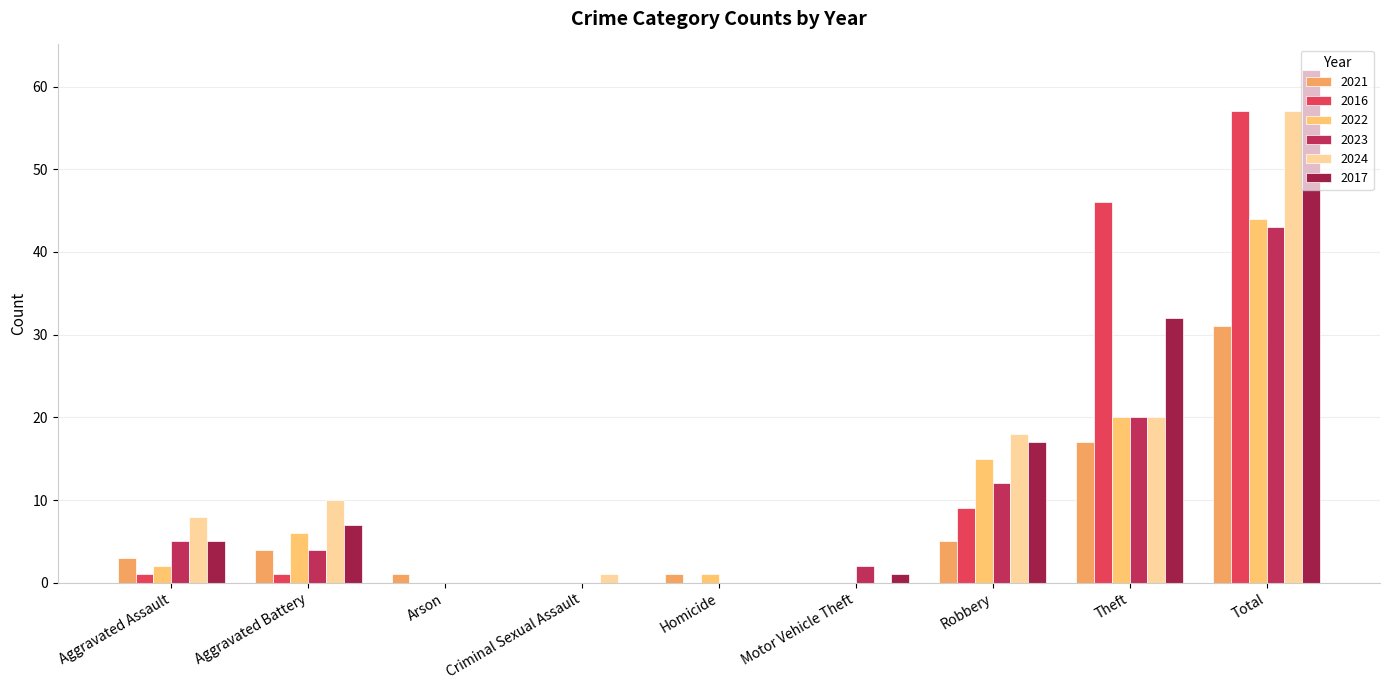

Which series has the largest total across all categories?

2017